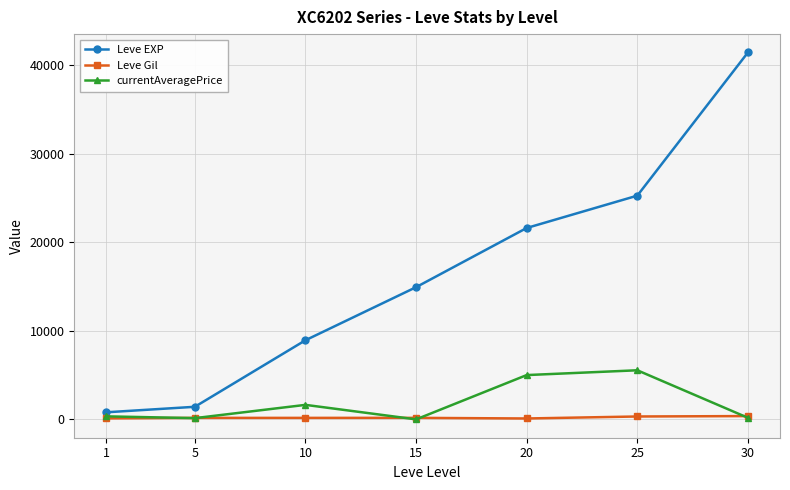

How many interior local peaks does the currentAveragePrice series have?

2